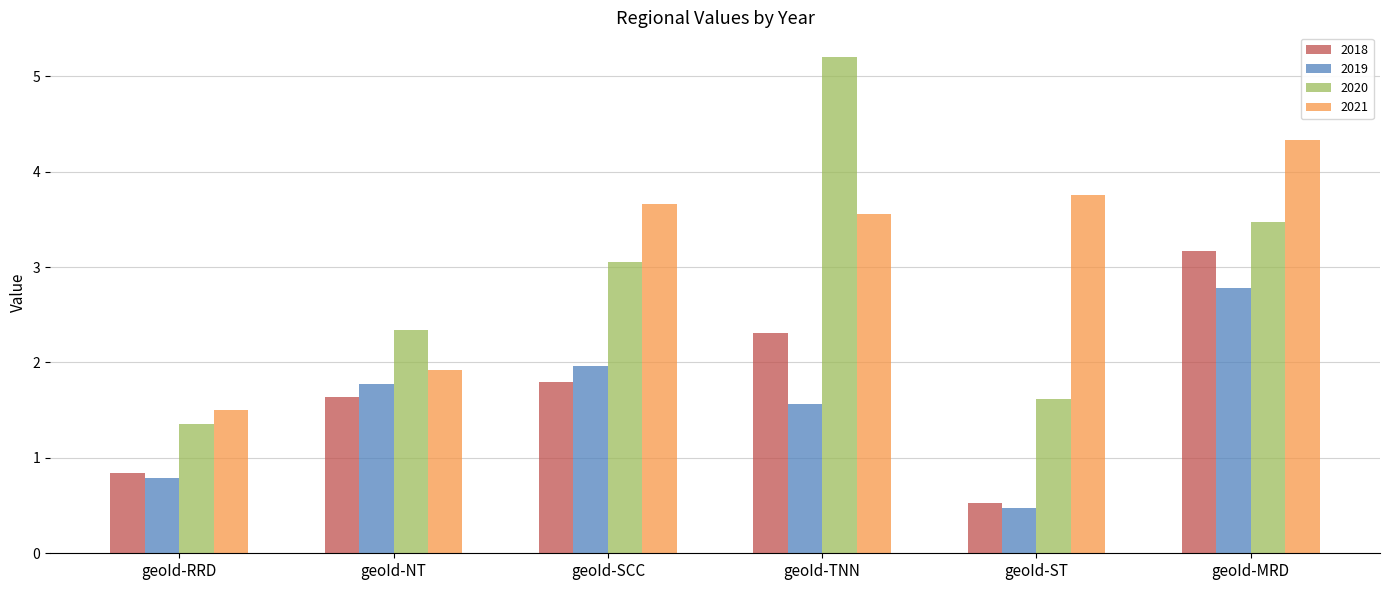

Is the value of 2019 at geoId-RRD greater than the value of 2018 at geoId-NT?

No